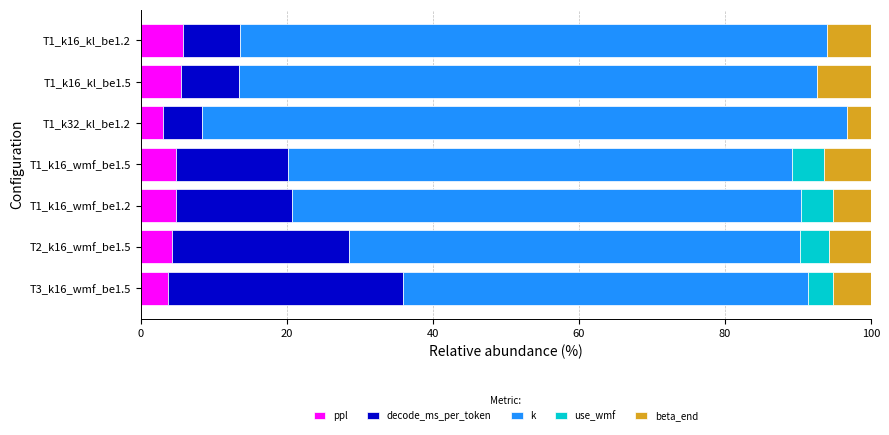

What is the total value across all series at T2_k16_wmf_be1.5?

100.0